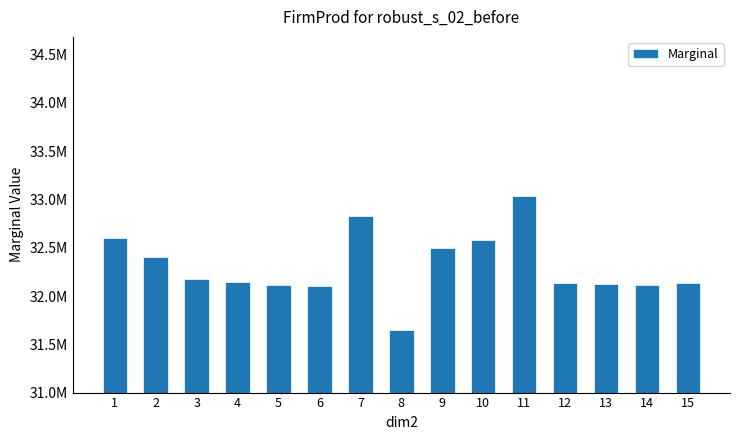

List the labels in order of value, smallest first.

8, 6, 5, 14, 13, 12, 15, 4, 3, 2, 9, 10, 1, 7, 11